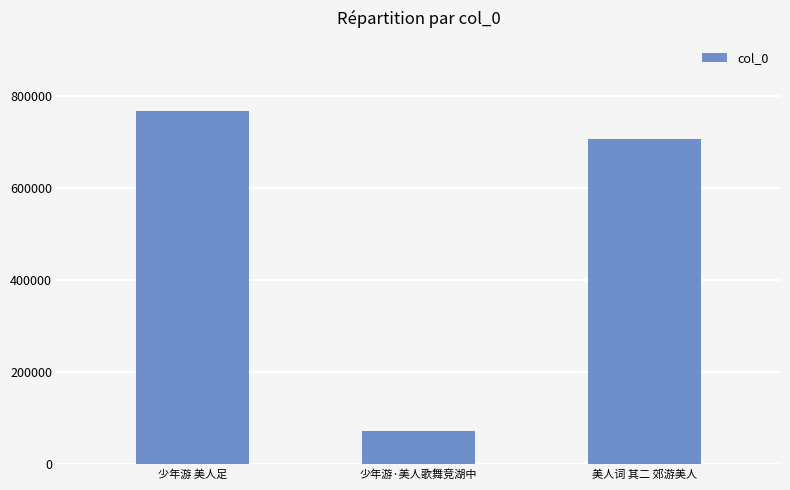

What is the sum of the values at 少年游·美人歌舞竞湖中 and 少年游 美人足?

838410